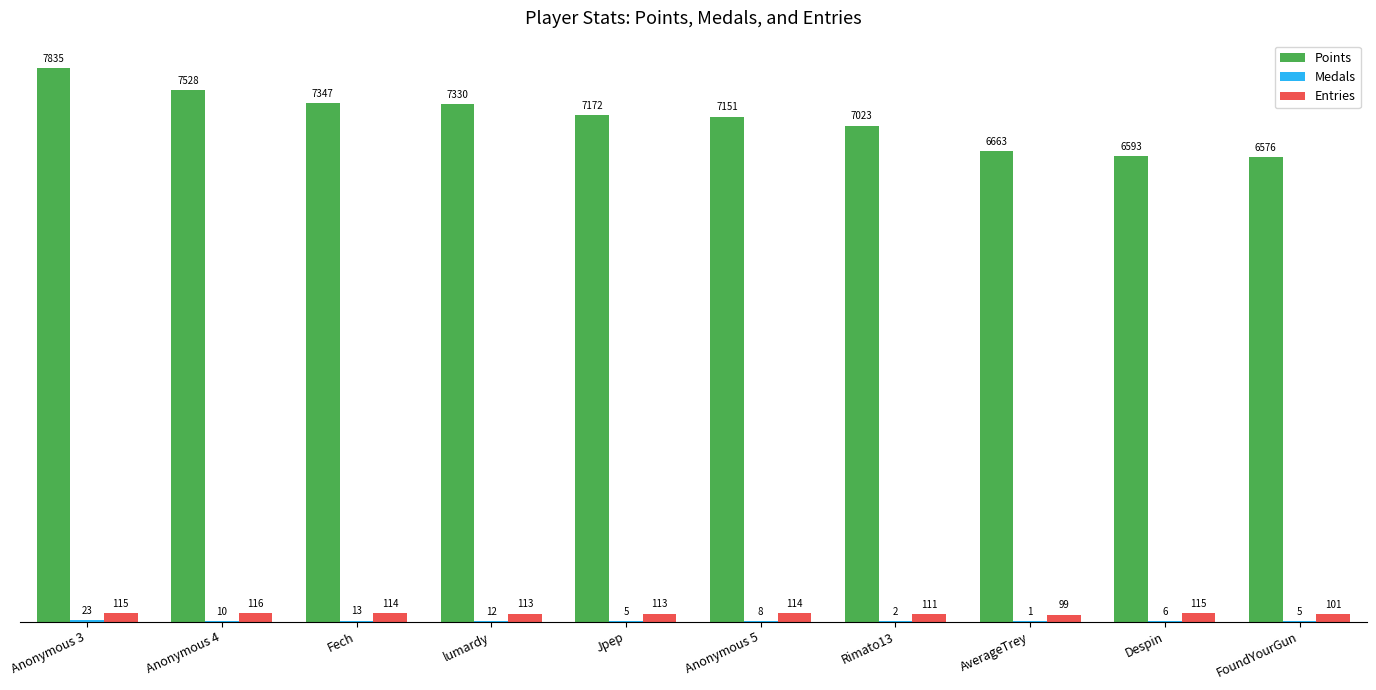

What is the greatest value displayed?

7835